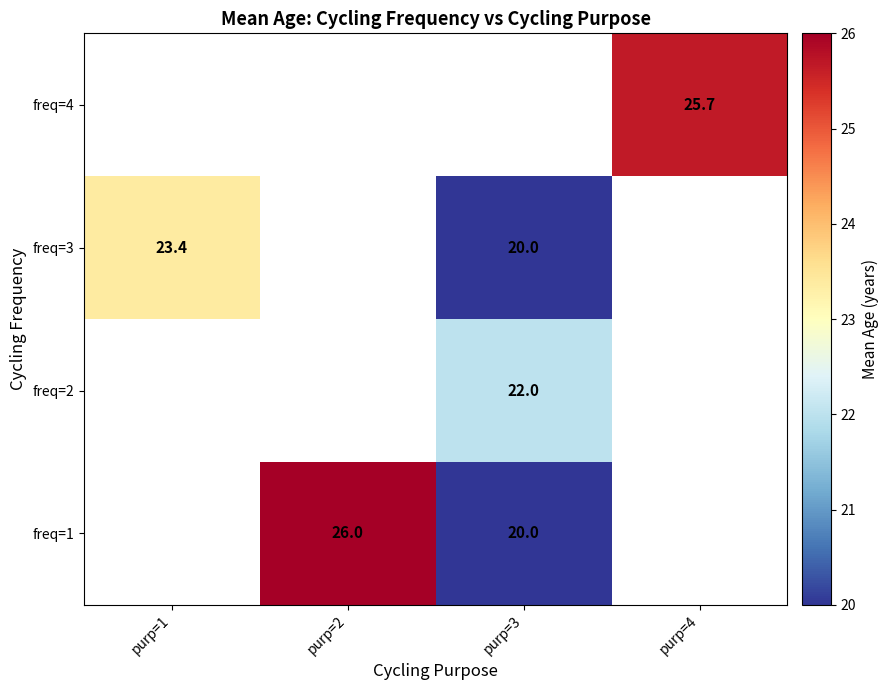

How many series are shown in this chart?

4